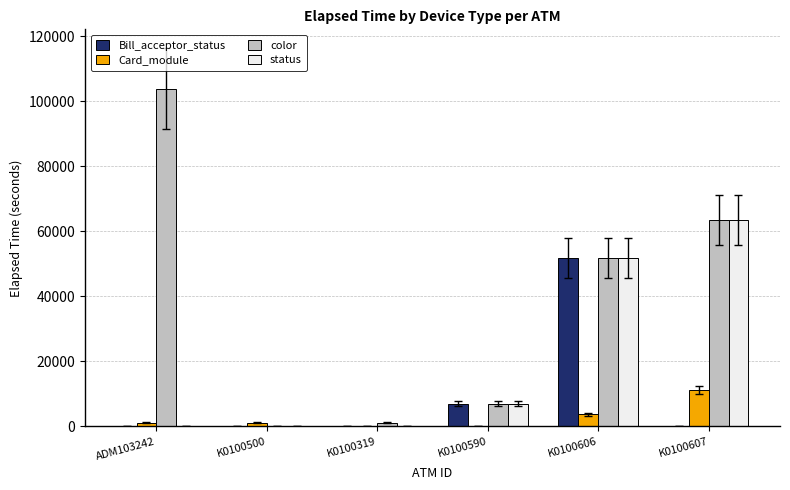

What is the sum of all Bill_acceptor_status values?

59102